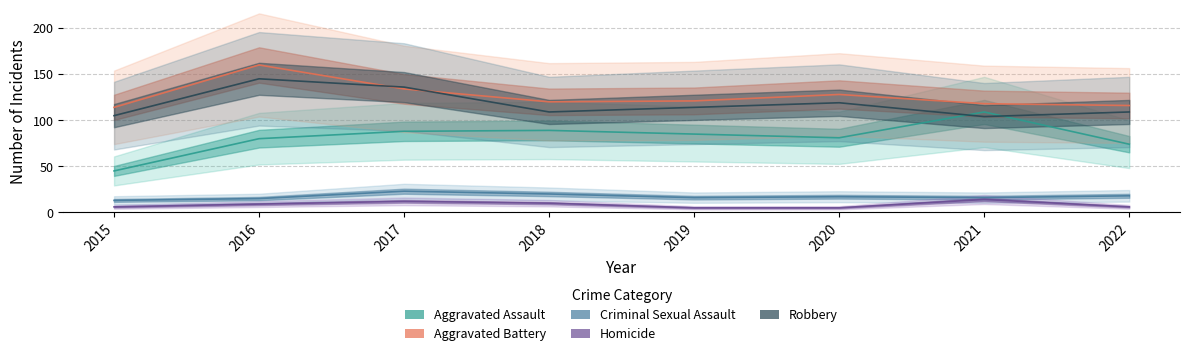

Where does the Aggravated Battery series first go above 121?

2016